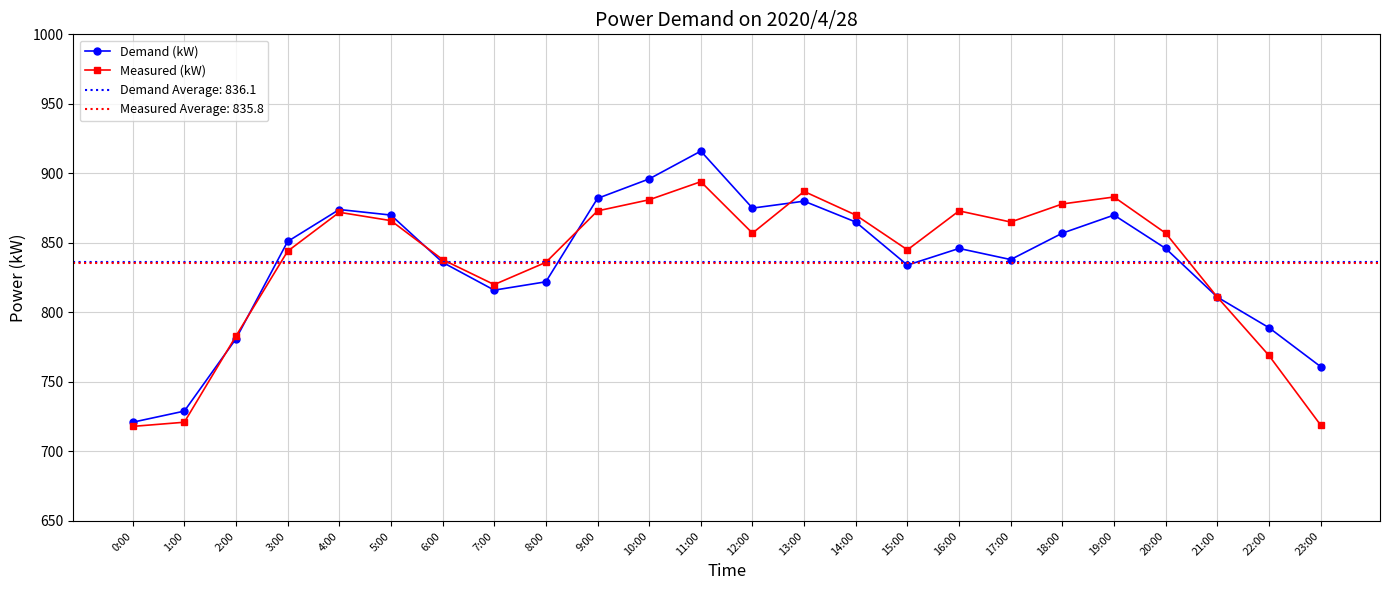

Is the value of Measured (kW) at 4:00 greater than the value of Demand (kW) at 8:00?

Yes